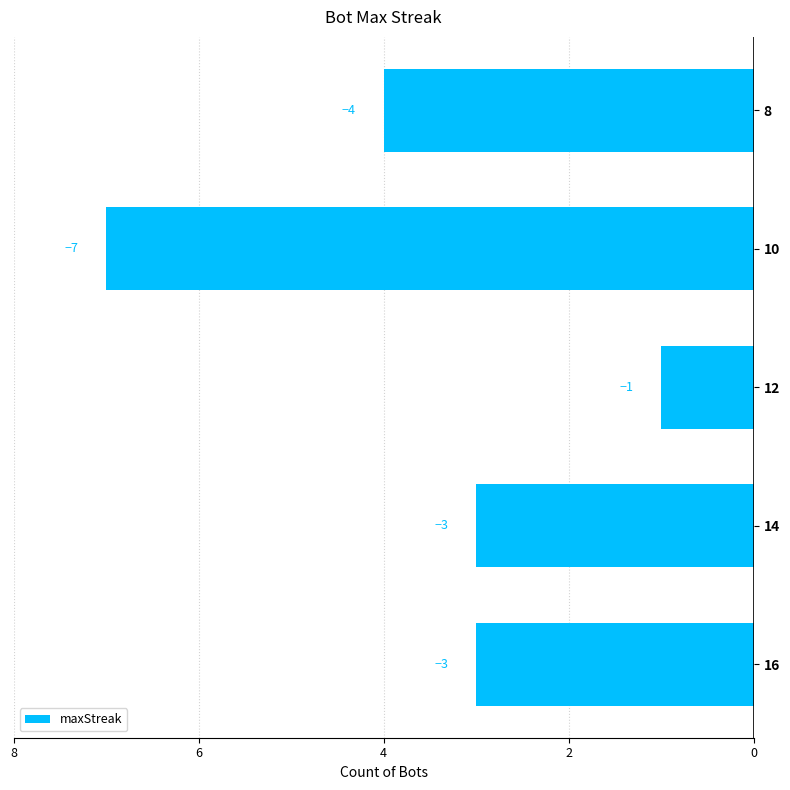

Are the bars horizontal?

Yes